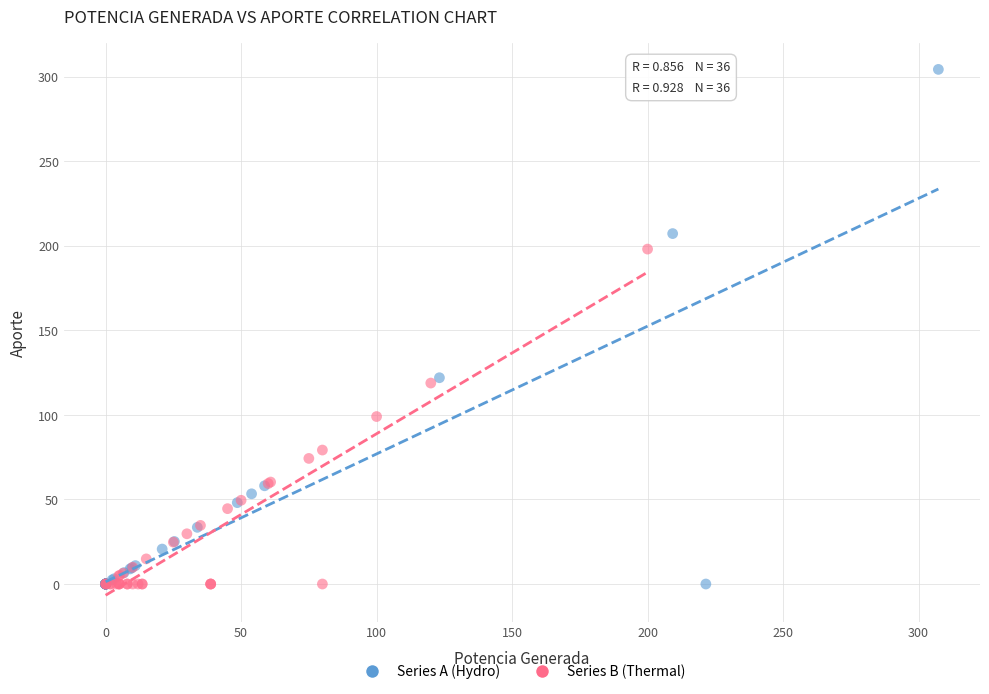

Which series contains the highest Y value?

Series A (Hydro)